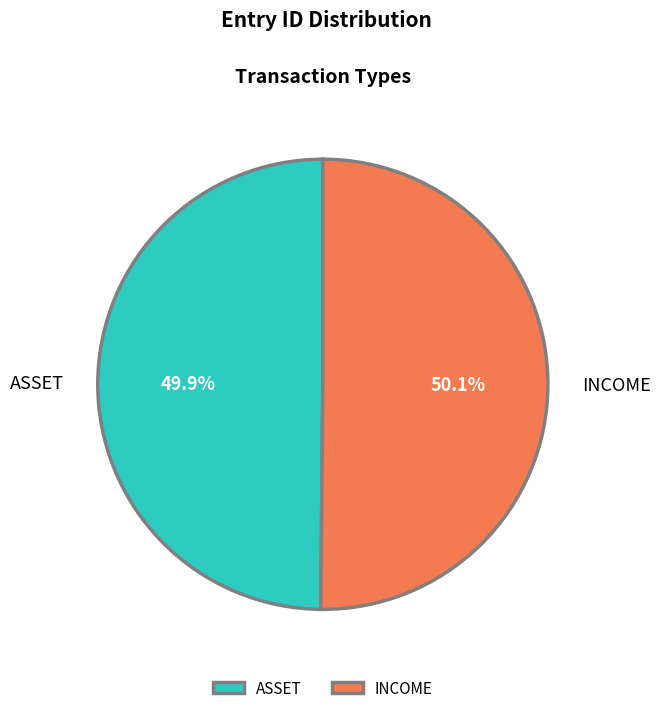

Combined, what portion of the pie is INCOME and ASSET?

100.0%